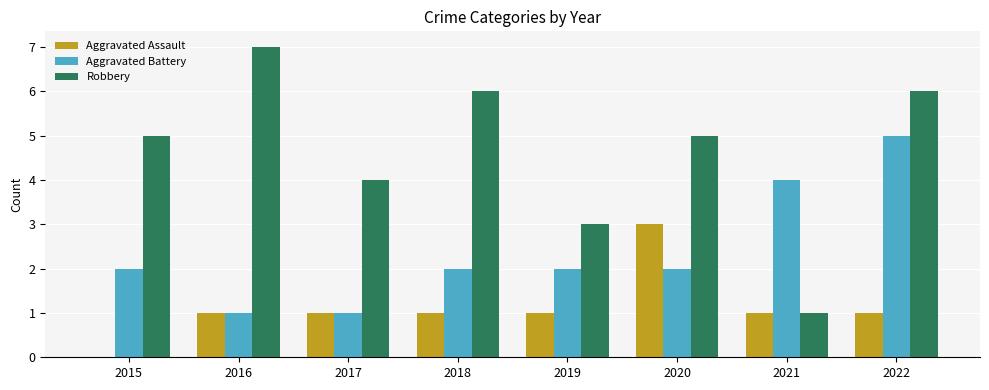

What is the maximum value shown in the chart?

7